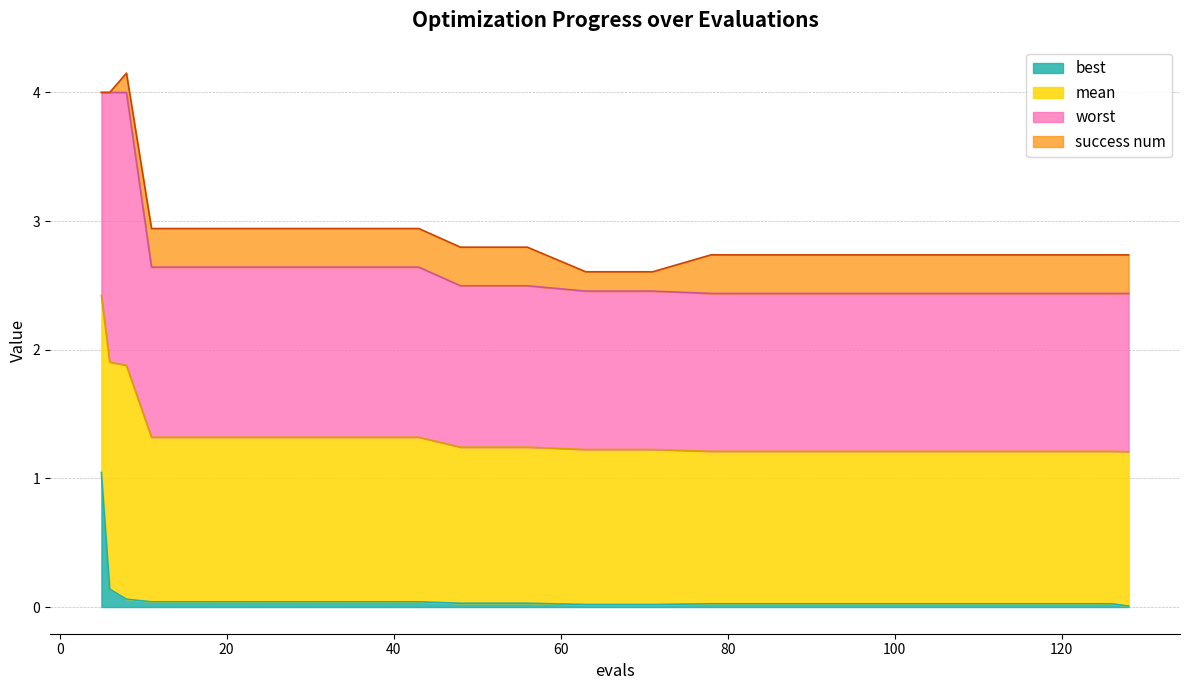

True or false: best and mean intersect in this chart.

False